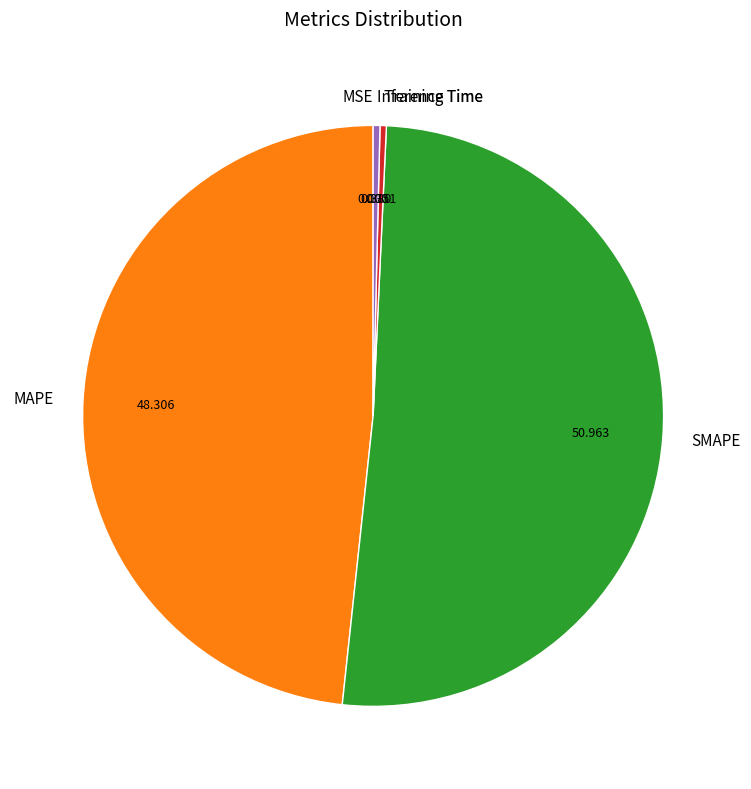

Which slice represents more than half of the pie?

SMAPE